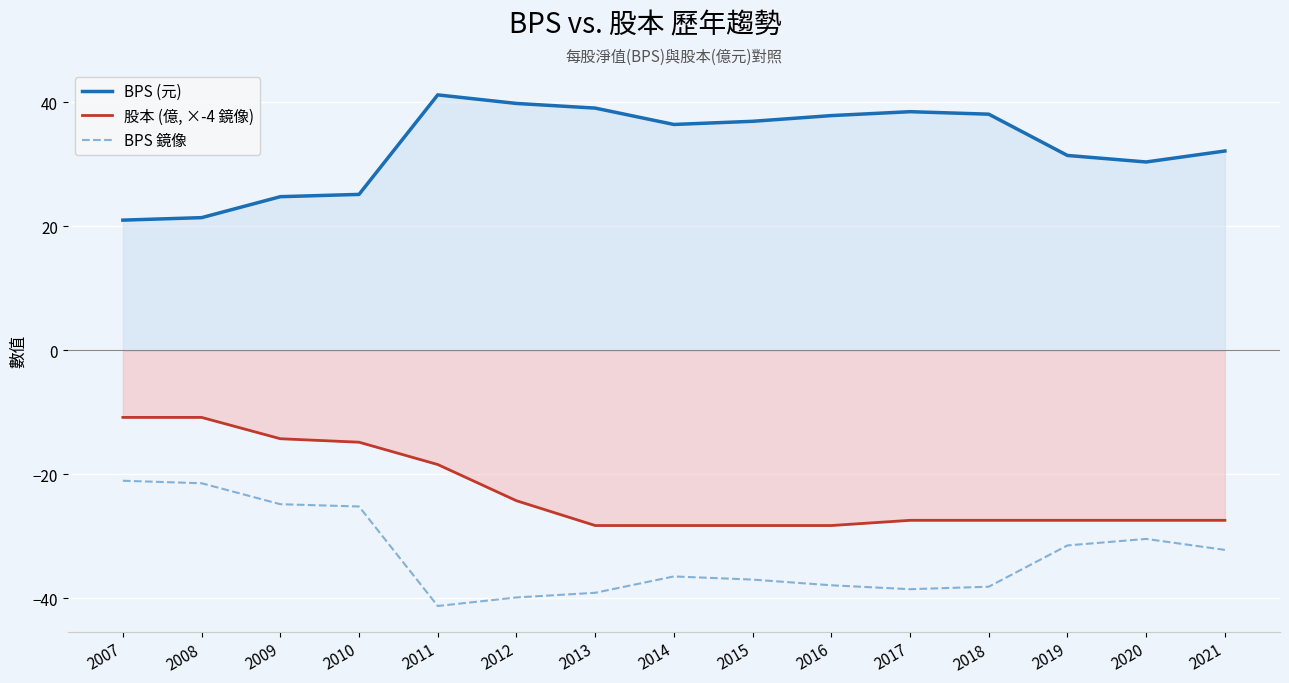

Does the chart display data point markers on the line(s)?

No